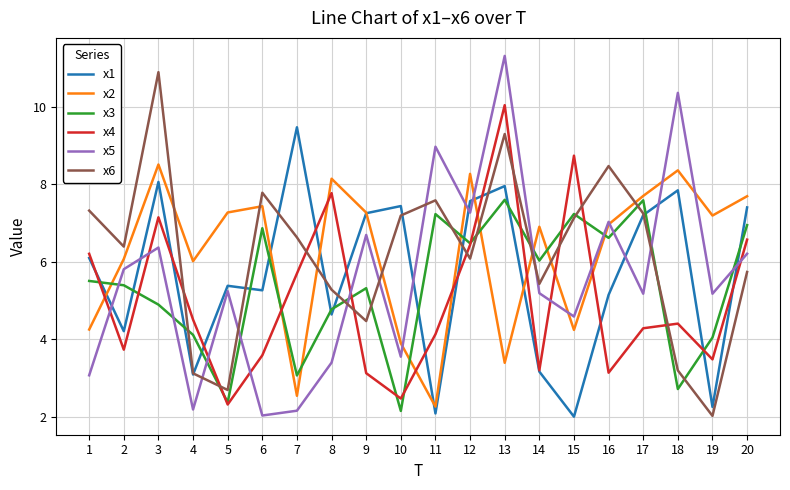

How many distinct data groups are displayed?

6